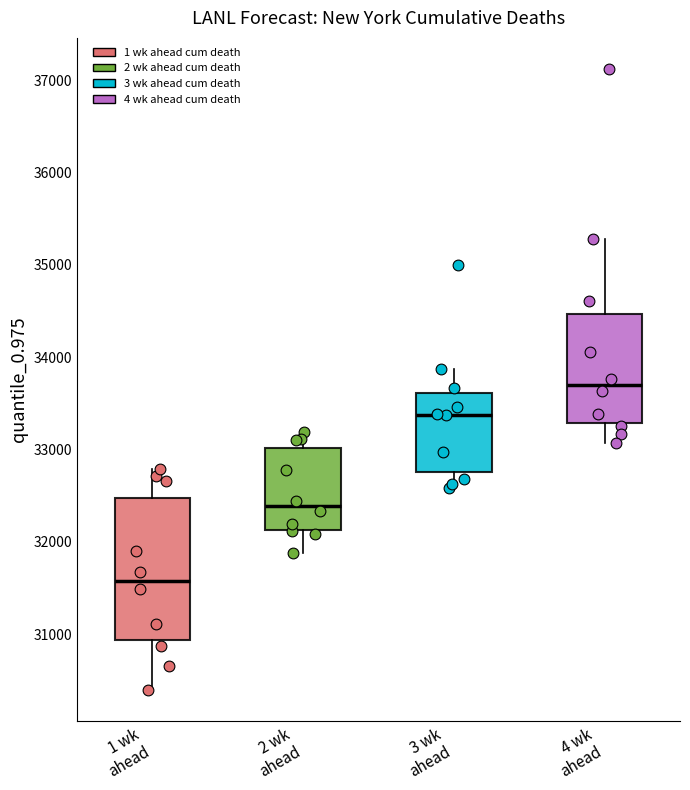

Reading left to right, transcribe this box plot: for each box, give where its median line is, the range the box spans, and where its two whiskers end, as read against the y-axis. The values are not printed on the chart, so give them approximately, as read against the axis.

1 wk ahead: median 31600, box 30900 to 32500, whiskers 30400 to 32800
2 wk ahead: median 32400, box 32100 to 33000, whiskers 31900 to 33200
3 wk ahead: median 33400, box 32800 to 33600, whiskers 32600 to 33900
4 wk ahead: median 33700, box 33300 to 34500, whiskers 33100 to 35300